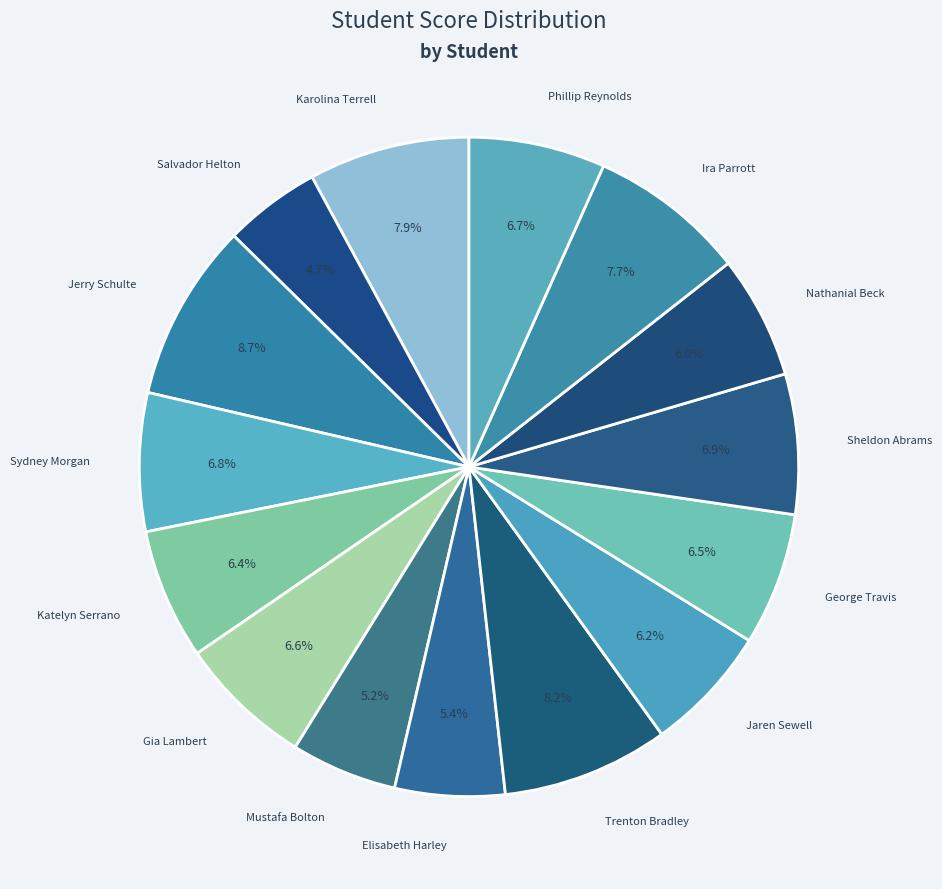

Rank the categories by value from highest to lowest.

Jerry Schulte, Trenton Bradley, Karolina Terrell, Ira Parrott, Sheldon Abrams, Sydney Morgan, Phillip Reynolds, Gia Lambert, George Travis, Katelyn Serrano, Jaren Sewell, Nathanial Beck, Elisabeth Harley, Mustafa Bolton, Salvador Helton